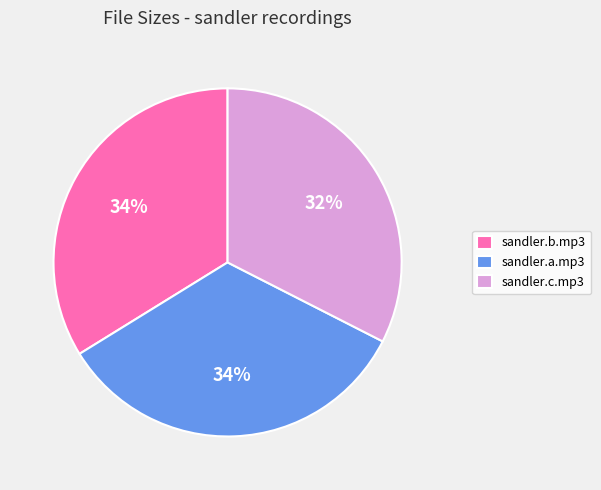

How many segments does this pie chart have?

3